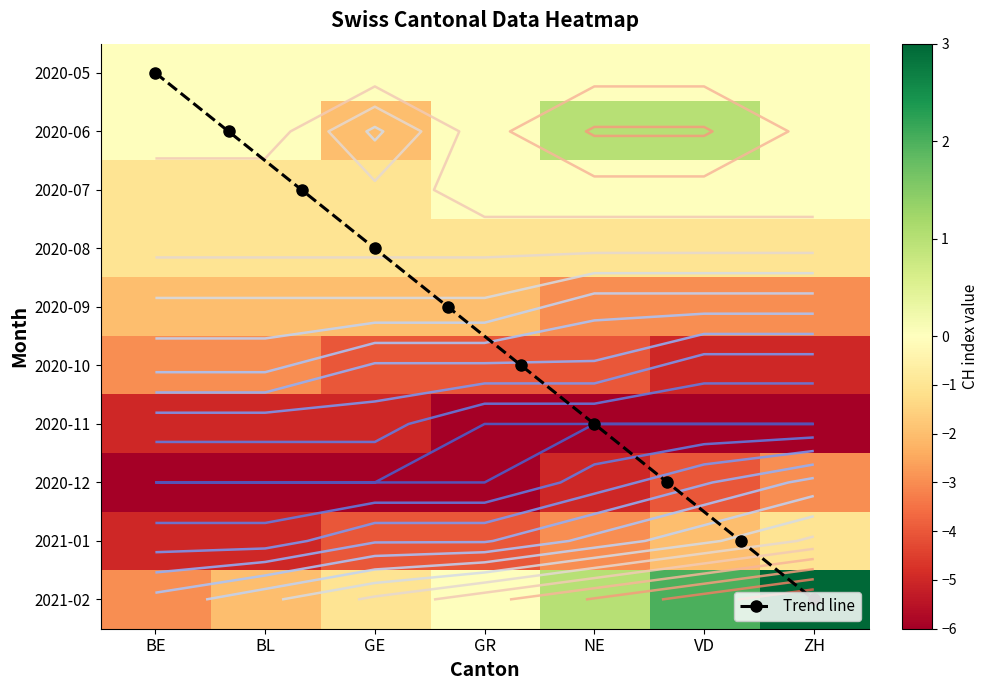

The 2020-11 series shows -2 at BE. True or false?

False